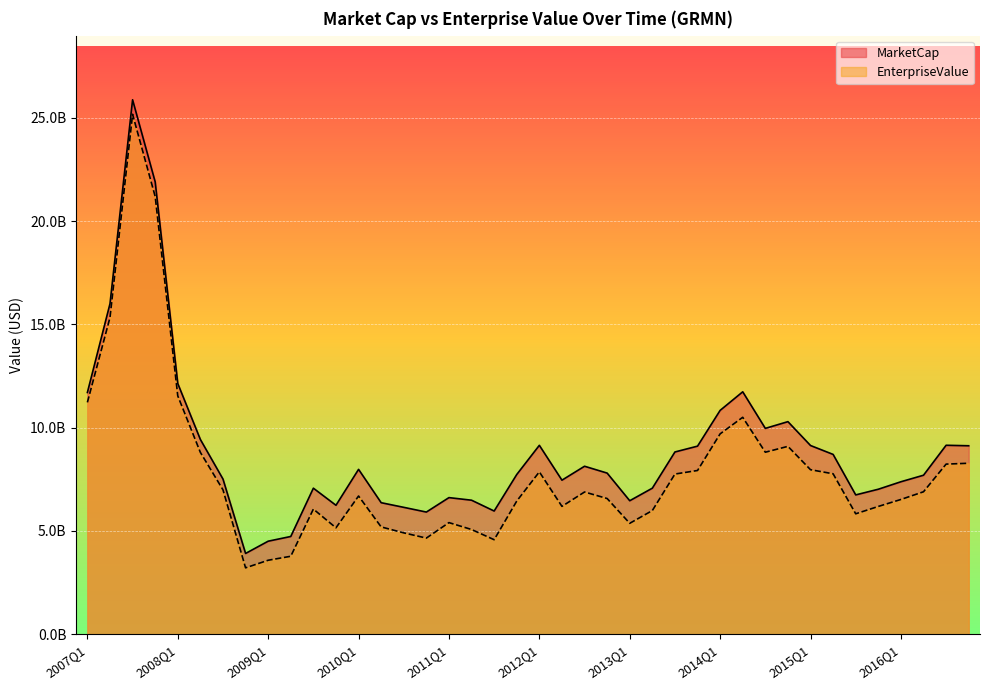

Which category has the lowest value in the MarketCap series?

2008Q4